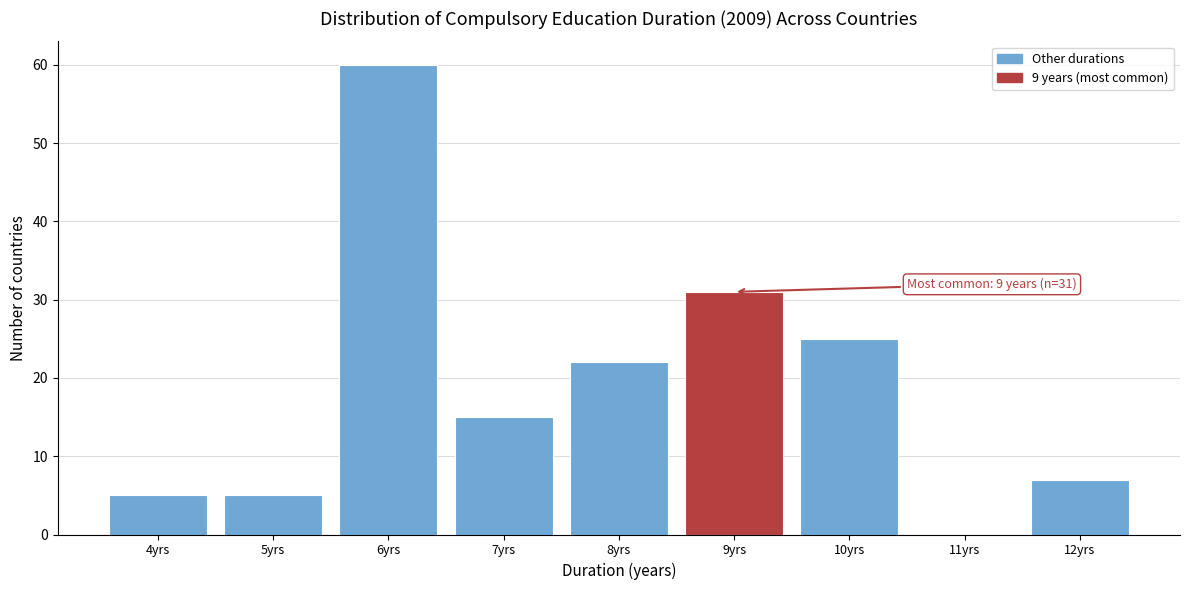

Which range on the x-axis has the tallest bar?

5.5 to 6.5